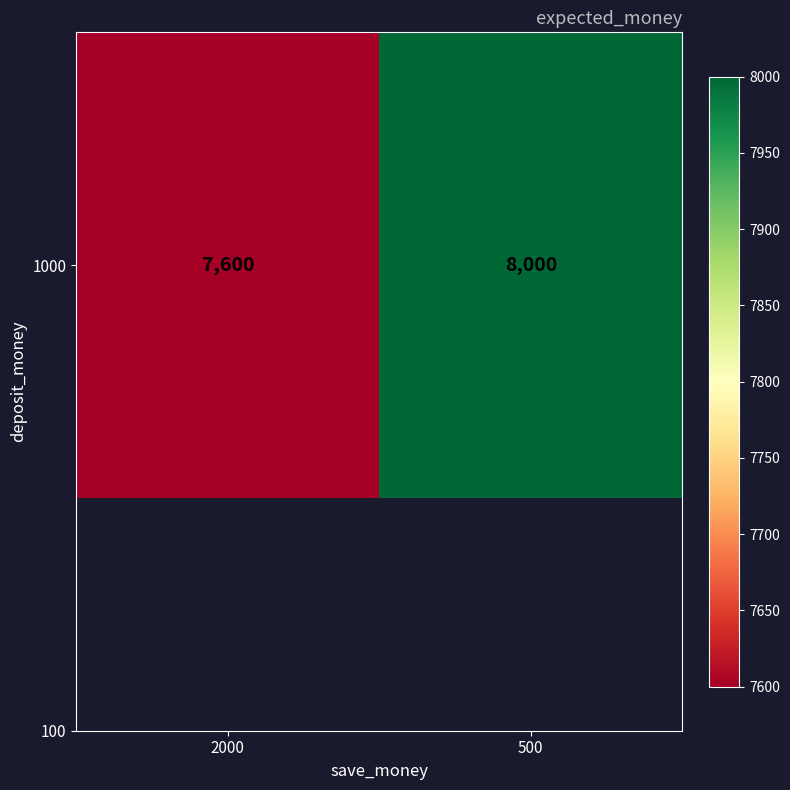

Reading right to left, list all the values displayed in this chart.

8000	7600